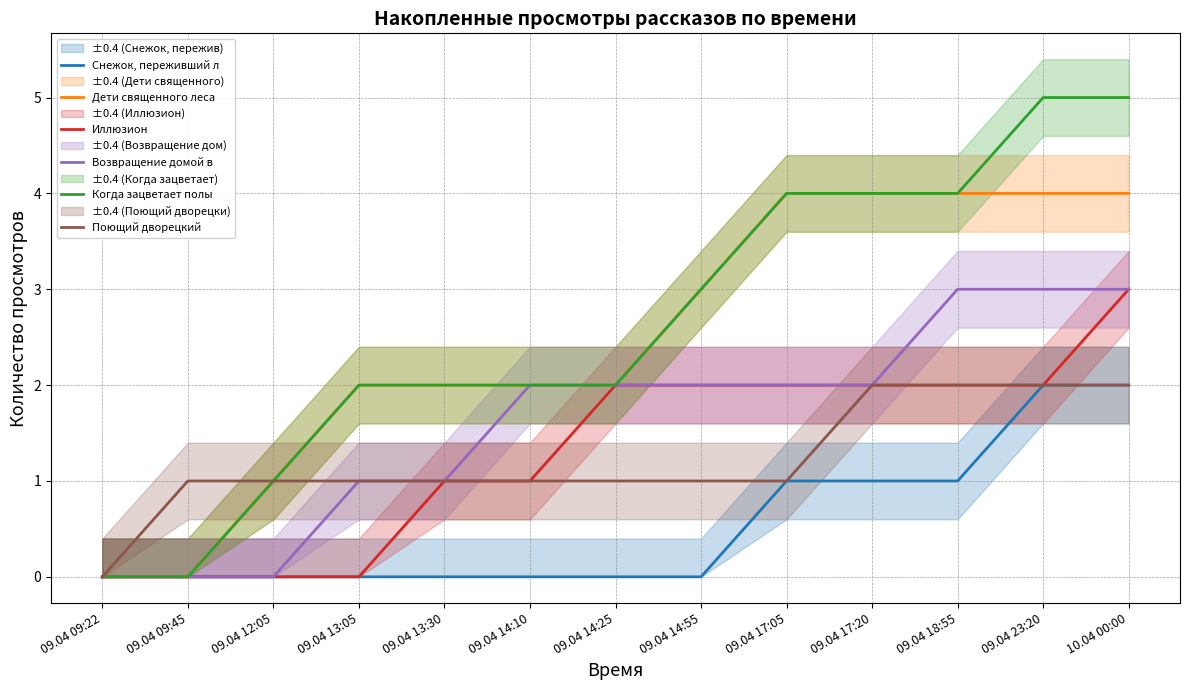

What is the average value of the Снежок, переживший л series?

1